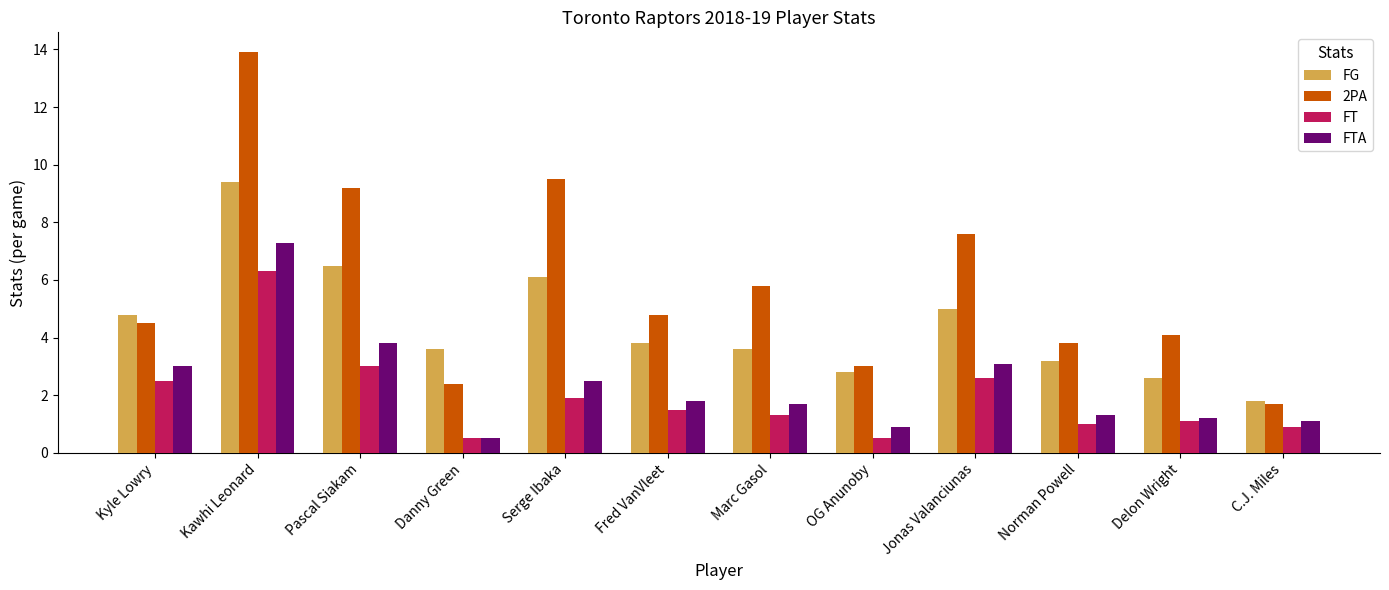

Is it true that FT equals 1.9 at Serge Ibaka?

True